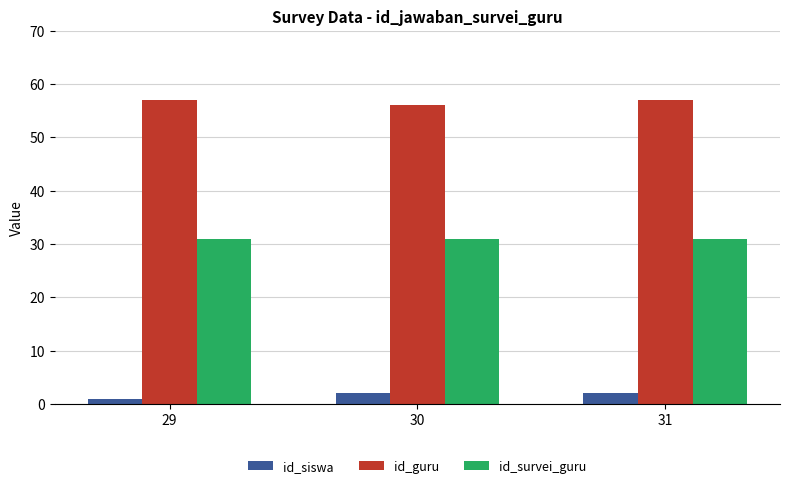

What is the sum of the id_siswa values at 31 and 30?

4